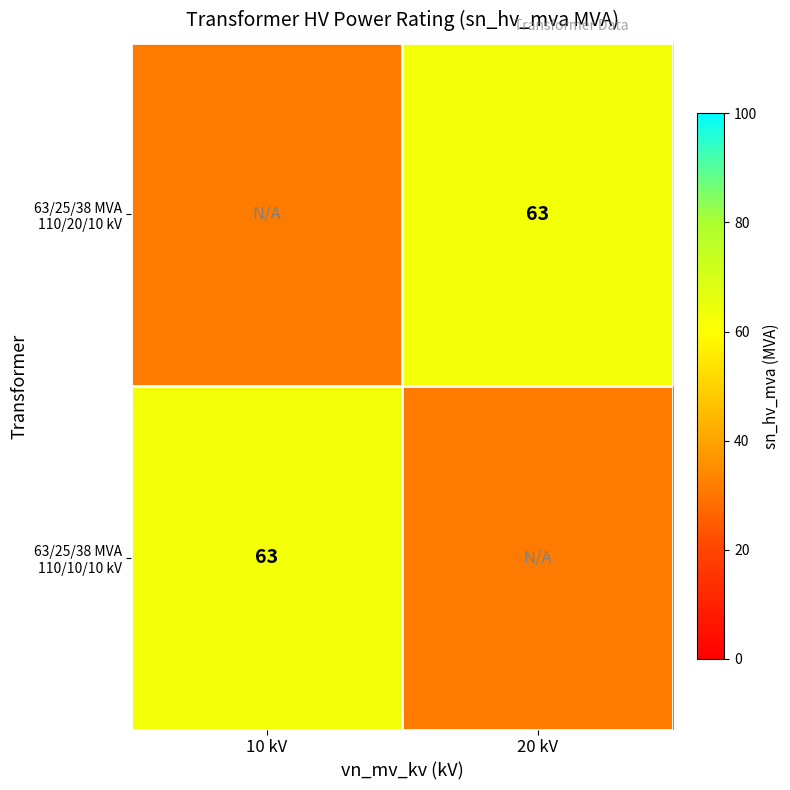

True or false: 63/25/38 MVA 110/10/10 kV has a value of 27.3 at 10 kV.

False